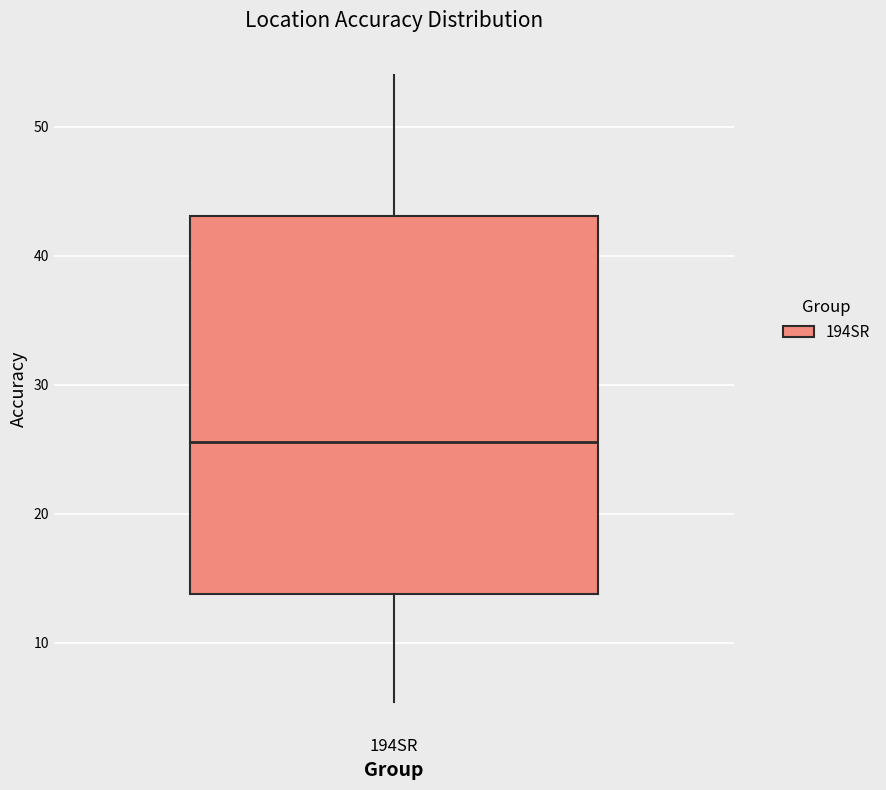

Read this box plot against the y-axis: the position of the median line, the range covered by the box, and the ends of both whiskers. The values are not printed on the chart, so give them approximately, as read against the axis.

median 26, box 14 to 43, whiskers 5 to 54